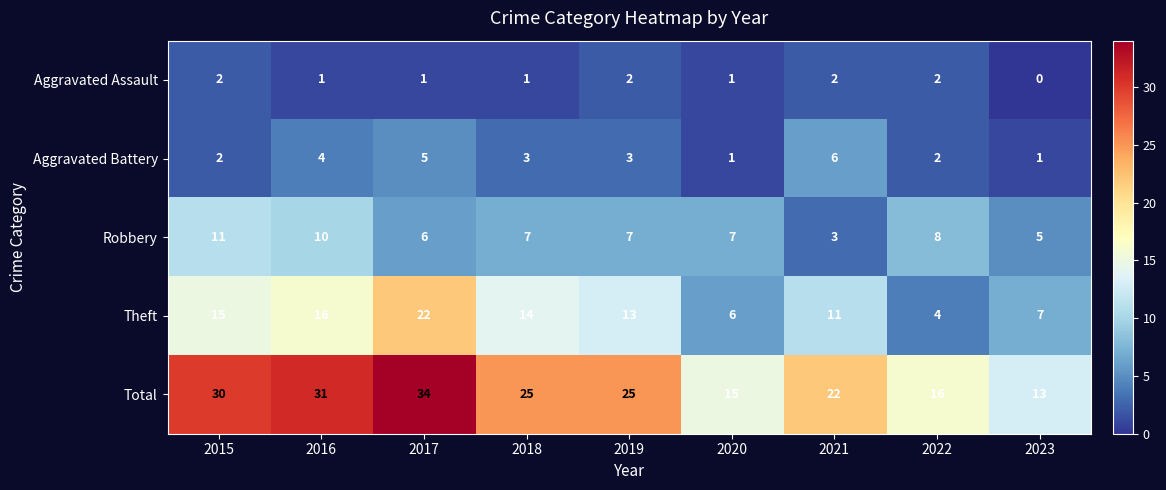

What is the total value across all series at 2017?

68